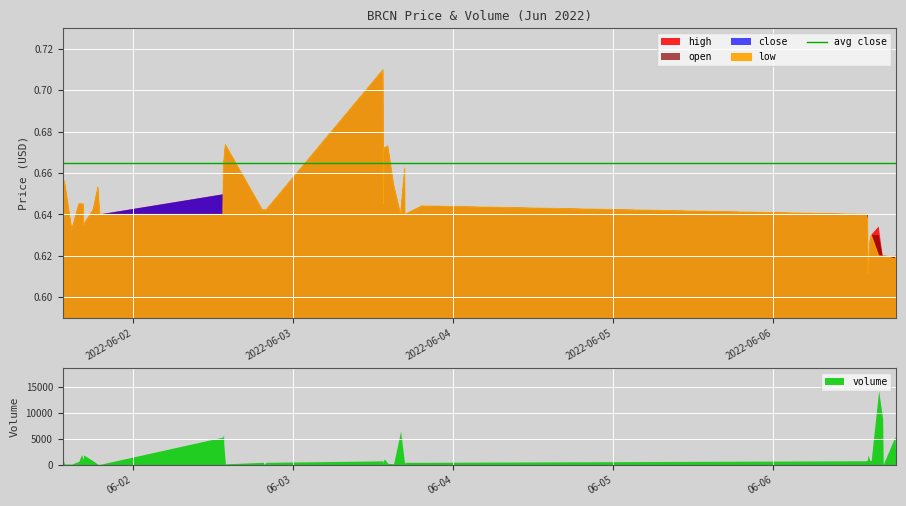

Reading right to left, what are all the values shown in this chart?

high: 39=0.6	38=0.6	37=0.6	36=0.6	35=0.6	34=0.6	33=0.6	32=0.6	31=0.6	30=0.6	29=0.6	28=0.6	27=0.6	26=0.7	25=0.6	24=0.7	23=0.7	22=0.7	21=0.7	20=0.7	19=0.6	18=0.7	17=0.6	16=0.6	15=0.6	14=0.6	13=0.7	12=0.7	11=0.7	10=0.6	9=0.6	8=0.7	7=0.6	6=0.6	5=0.6	4=0.6	3=0.6	2=0.6	1=0.7	0=0.6
open: 39=0.6	38=0.6	37=0.6	36=0.6	35=0.6	34=0.6	33=0.6	32=0.6	31=0.6	30=0.6	29=0.6	28=0.6	27=0.6	26=0.7	25=0.6	24=0.7	23=0.7	22=0.7	21=0.7	20=0.7	19=0.6	18=0.7	17=0.6	16=0.6	15=0.6	14=0.6	13=0.7	12=0.7	11=0.7	10=0.6	9=0.6	8=0.7	7=0.6	6=0.6	5=0.6	4=0.6	3=0.6	2=0.6	1=0.7	0=0.6
close: 39=0.6	38=0.6	37=0.6	36=0.6	35=0.6	34=0.6	33=0.6	32=0.6	31=0.6	30=0.6	29=0.6	28=0.6	27=0.6	26=0.7	25=0.6	24=0.7	23=0.7	22=0.7	21=0.7	20=0.7	19=0.6	18=0.7	17=0.6	16=0.6	15=0.6	14=0.6	13=0.7	12=0.7	11=0.7	10=0.6	9=0.6	8=0.7	7=0.6	6=0.6	5=0.6	4=0.6	3=0.6	2=0.6	1=0.7	0=0.6
low: 39=0.6	38=0.6	37=0.6	36=0.6	35=0.6	34=0.6	33=0.6	32=0.6	31=0.6	30=0.6	29=0.6	28=0.6	27=0.6	26=0.7	25=0.6	24=0.7	23=0.7	22=0.7	21=0.7	20=0.7	19=0.6	18=0.7	17=0.6	16=0.6	15=0.6	14=0.6	13=0.7	12=0.7	11=0.7	10=0.6	9=0.6	8=0.7	7=0.6	6=0.6	5=0.6	4=0.6	3=0.6	2=0.6	1=0.7	0=0.6
volume: 39=10000.0	38=500.0	37=5500.0	36=100.0	35=8861.0	34=14300.0	33=900.0	32=800.0	31=1909.0	30=1000.0	29=800.0	28=500.0	27=500.0	26=100.0	25=6493.0	24=240.0	23=300.0	22=1100.0	21=1000.0	20=1000.0	19=200.0	18=780.0	17=500.0	16=100.0	15=500.0	14=494.0	13=213.0	12=4000.0	11=5890.0	10=5361.0	9=110.0	8=120.0	7=759.0	6=1941.0	5=1000.0	4=2000.0	3=710.0	2=160.0	1=200.0	0=1252.0